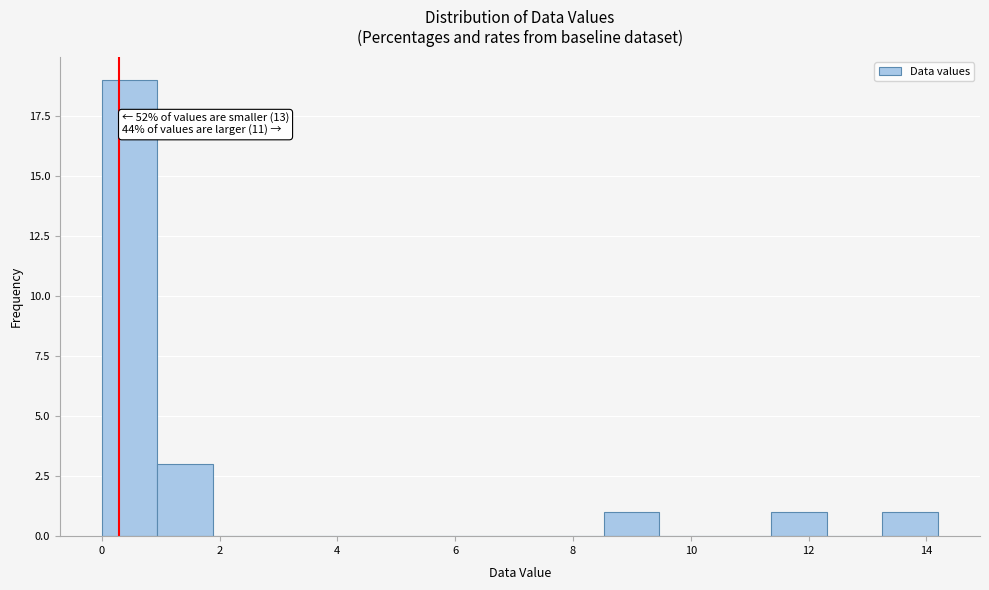

Which range on the x-axis has the tallest bar?

0.0 to 1.0